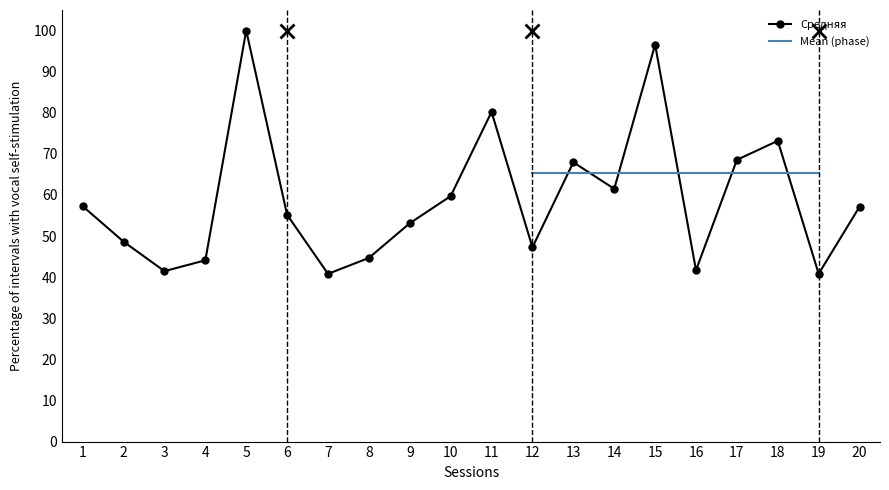

What is the value of the 5th point from the left?

100.0